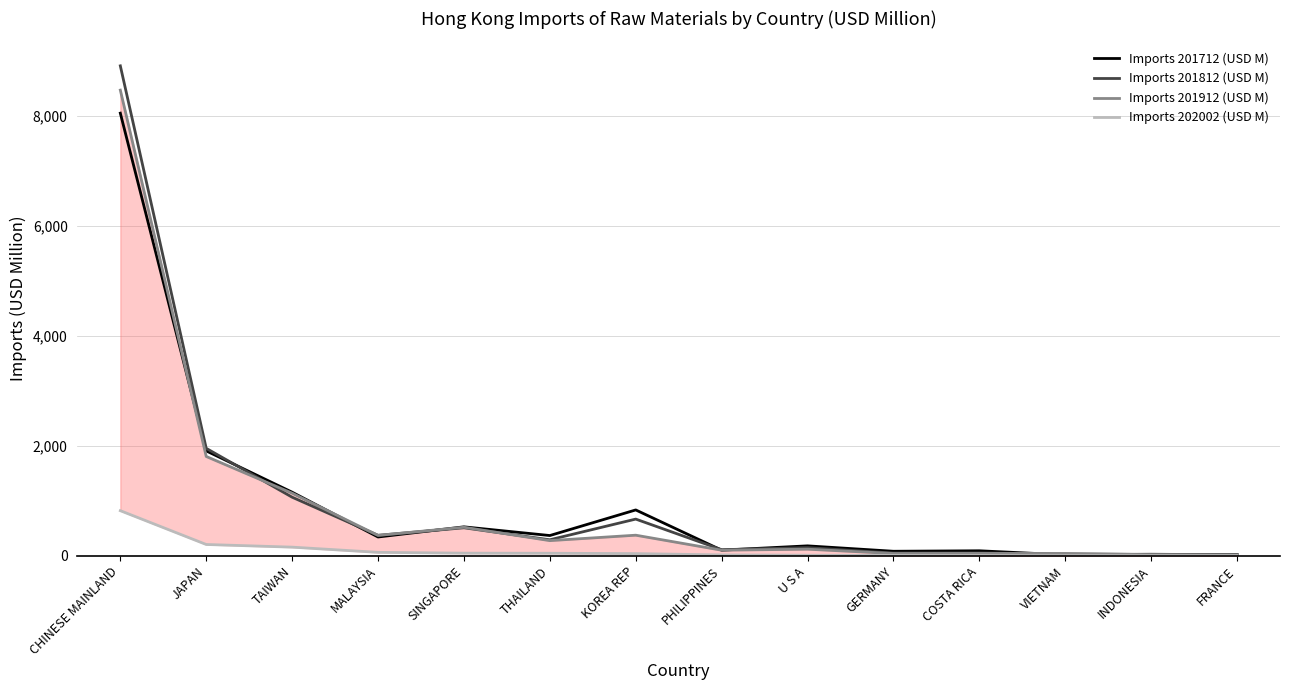

At which label is Imports 201912 (USD M) closest to 4241?

JAPAN